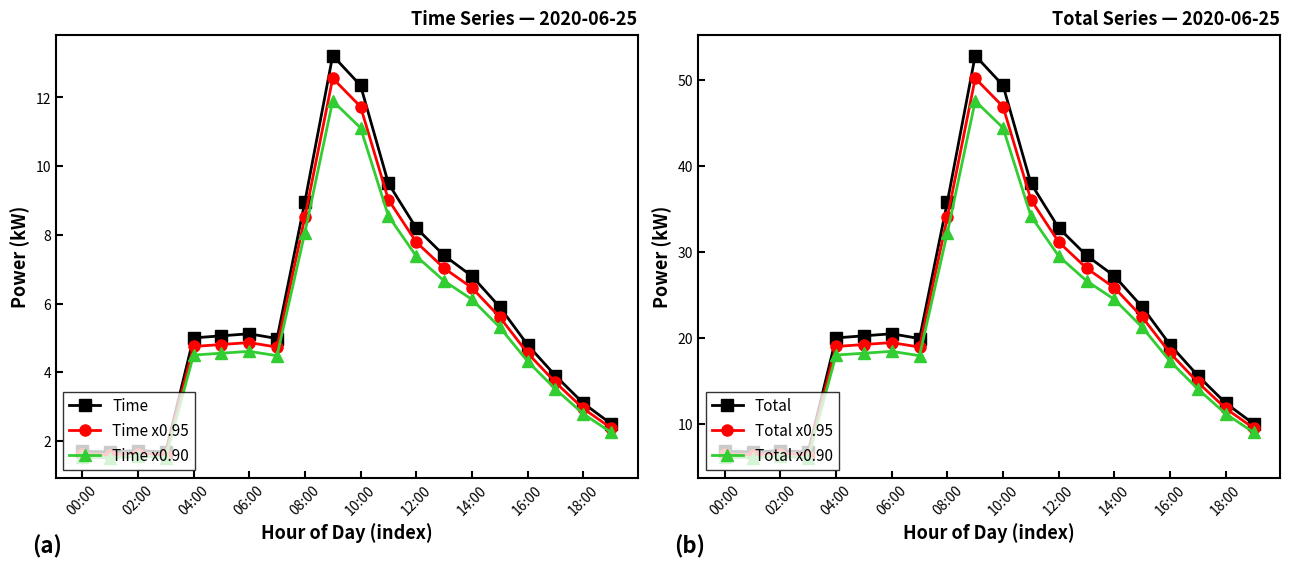

What is the value of the Time point at the 19th from the left?

3.1